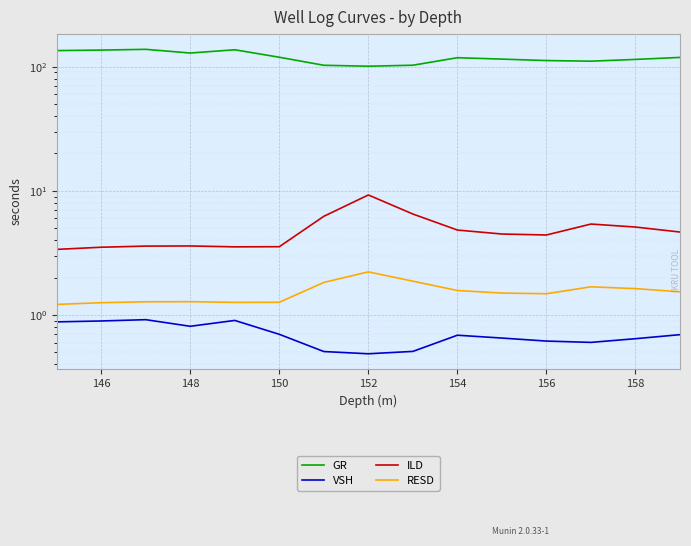

In VSH, how many points are higher than both neighbors (excluding endpoints)?

3